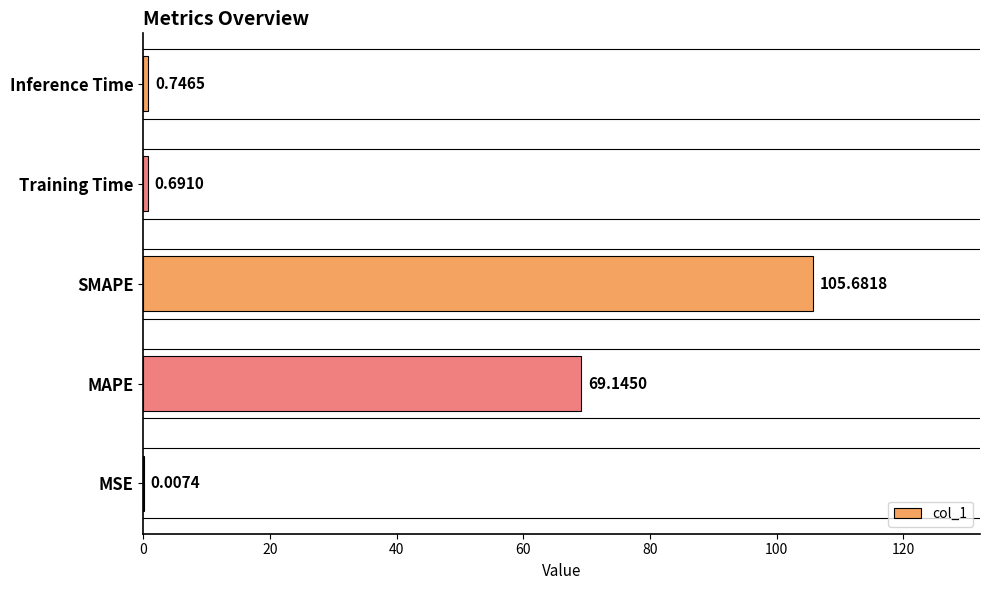

How many categories are shown in the chart?

5